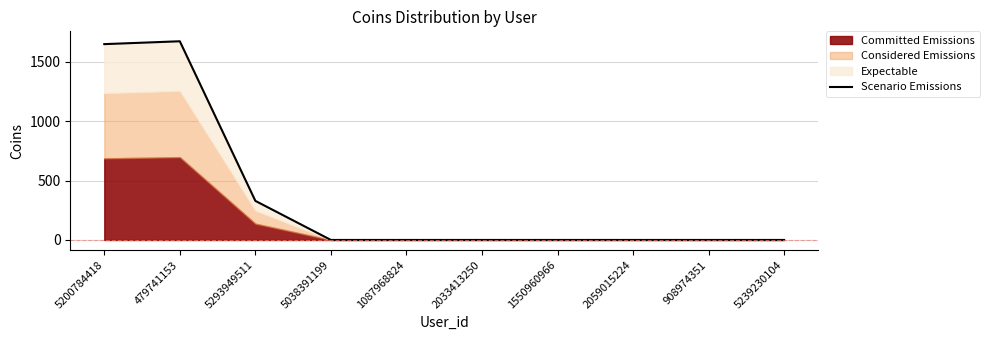

List the labels in order of value, largest first.

479741153, 5200784418, 5293949511, 5038391199, 1087968824, 2033413250, 1550960966, 2059015224, 908974351, 5239230104